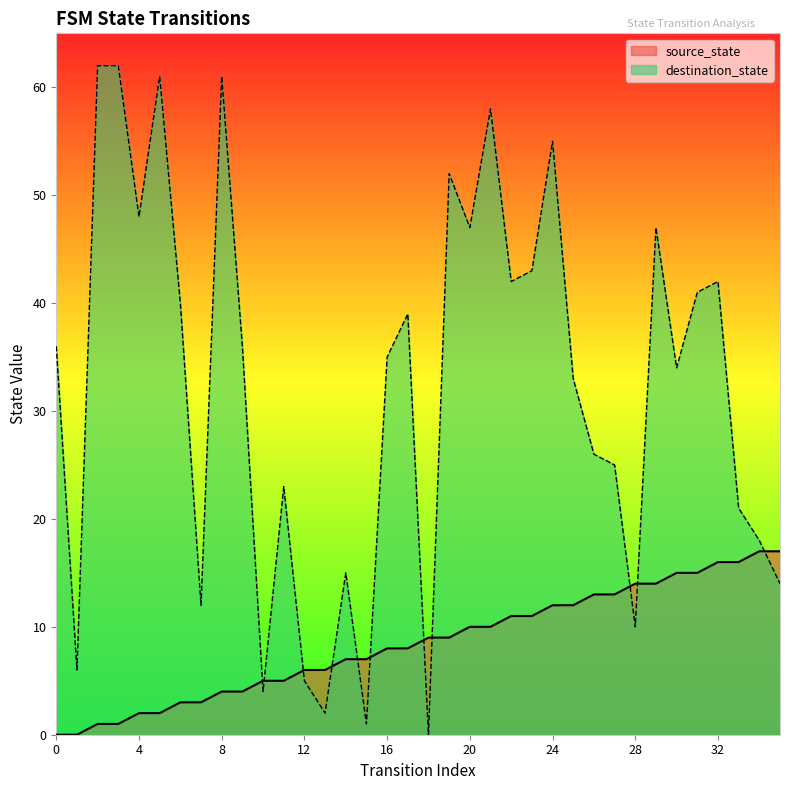

True or false: source_state and destination_state intersect in this chart.

True